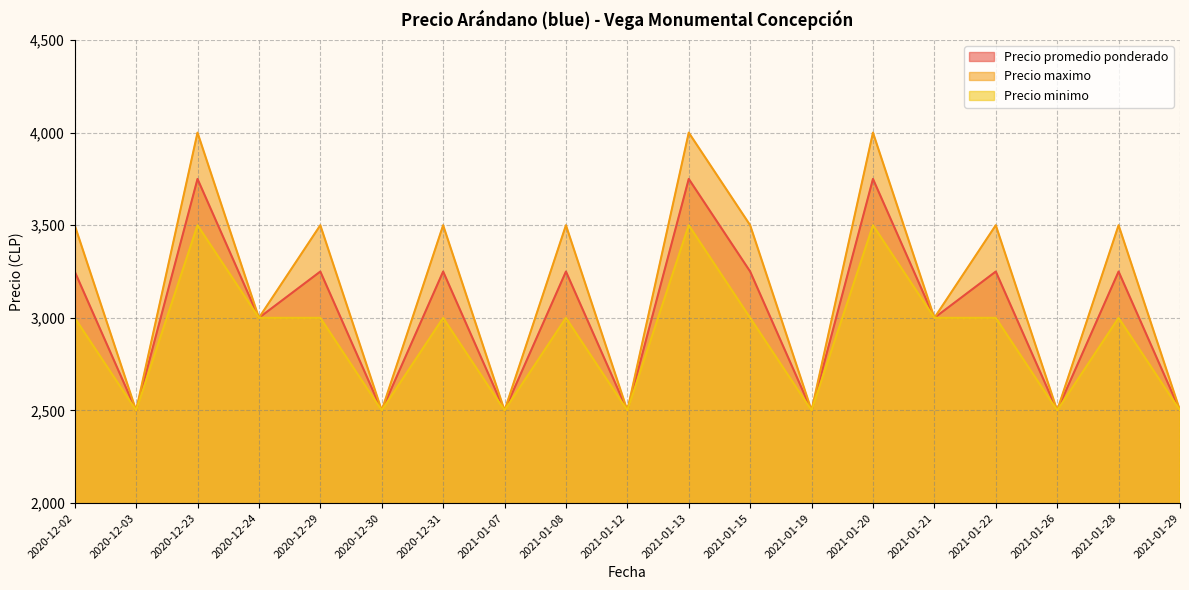

What are all the series names shown in the legend?

Precio promedio ponderado, Precio maximo, Precio minimo